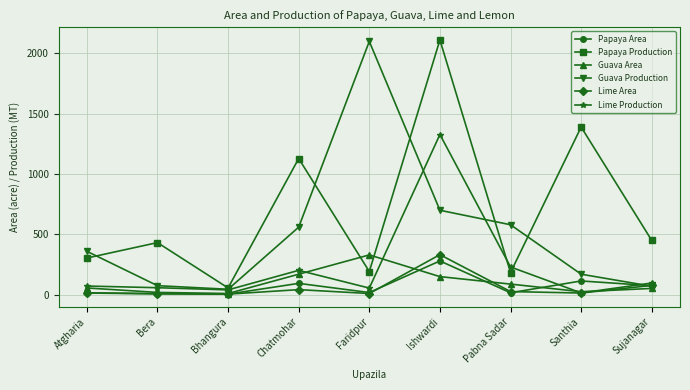

Is it true that Guava Production equals 1171 at Ishwardi?

False